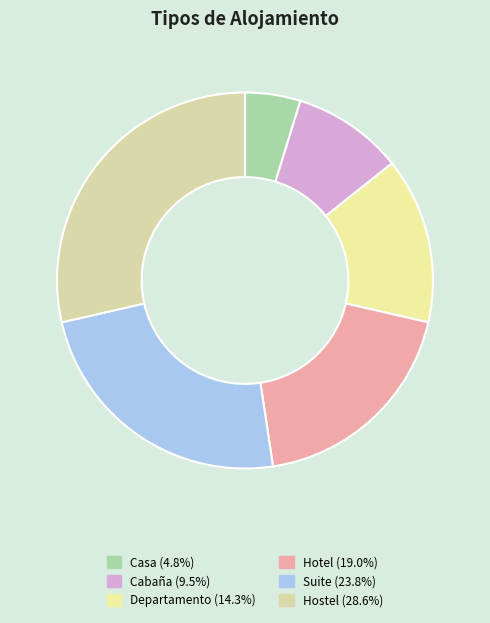

Rank the categories by value from lowest to highest.

Casa, Cabaña, Departamento, Hotel, Suite, Hostel